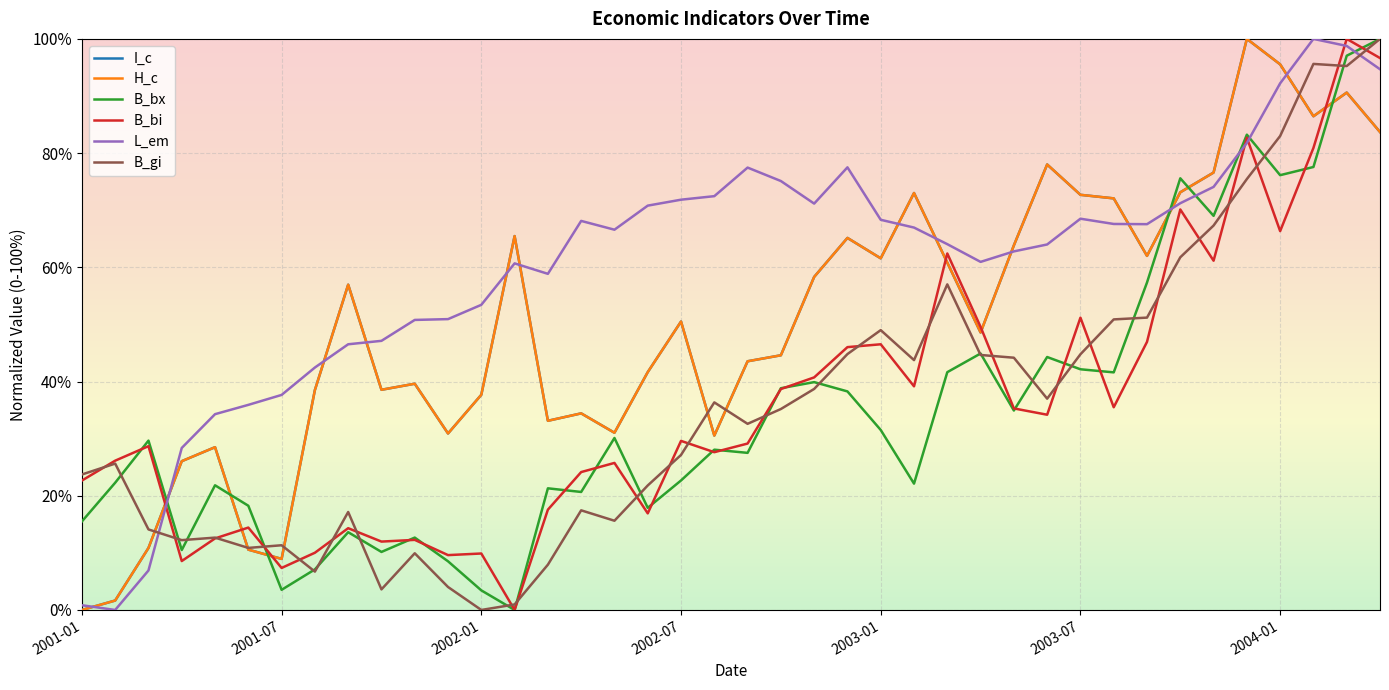

Which label corresponds to the smallest value in the chart?

2001-01